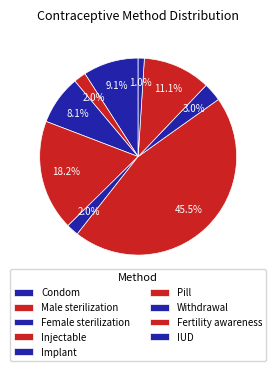

Which category has the smallest portion of the pie?

IUD